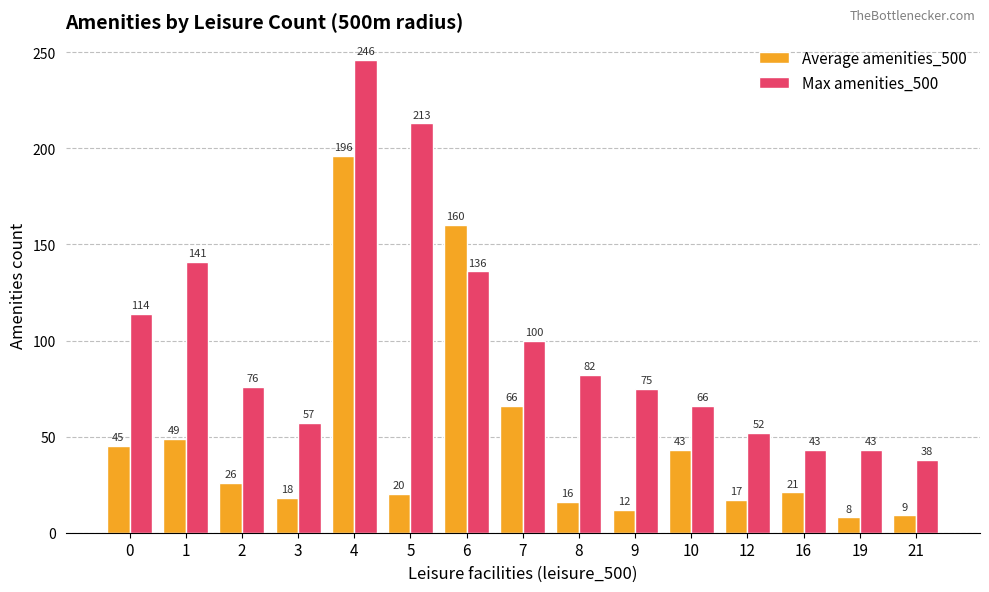

True or false: Max amenities_500 has a value of 91 at 12.

False